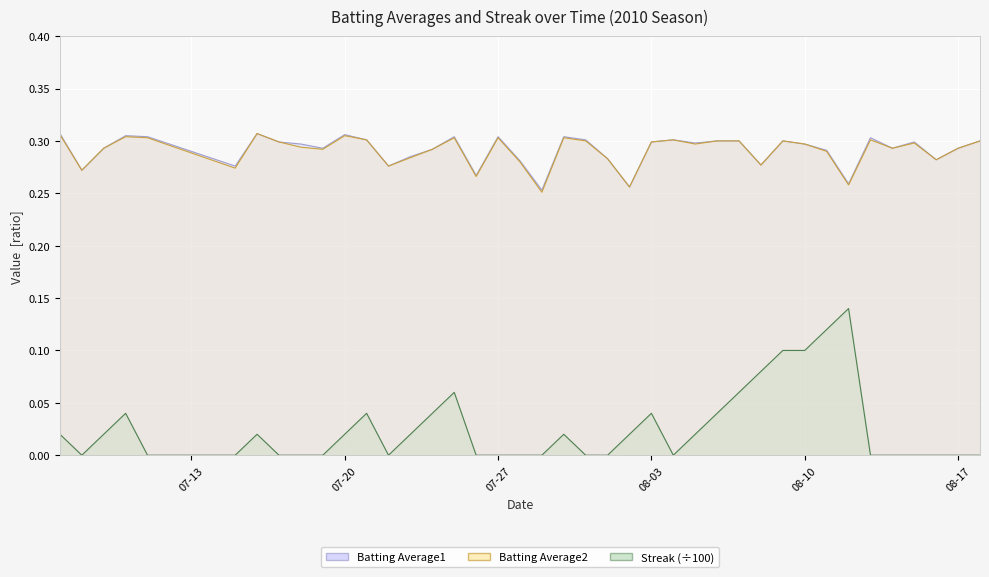

What is the difference between the second highest and minimum values in the Batting Average2 series?

0.1